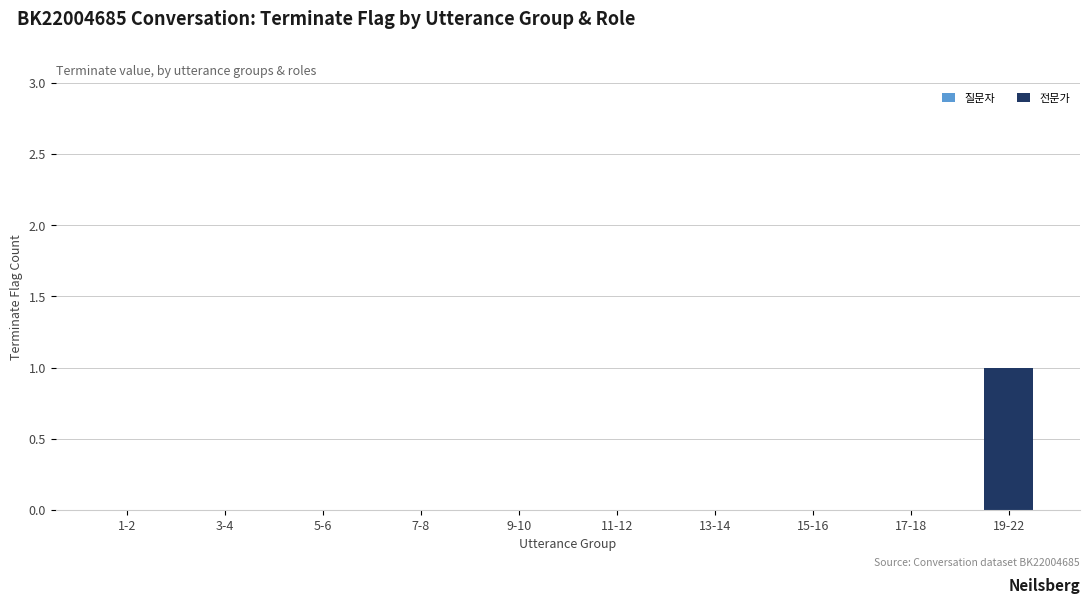

Reading right to left, extract all data points from this chart.

19-22=1	17-18=0	15-16=0	13-14=0	11-12=0	9-10=0	7-8=0	5-6=0	3-4=0	1-2=0